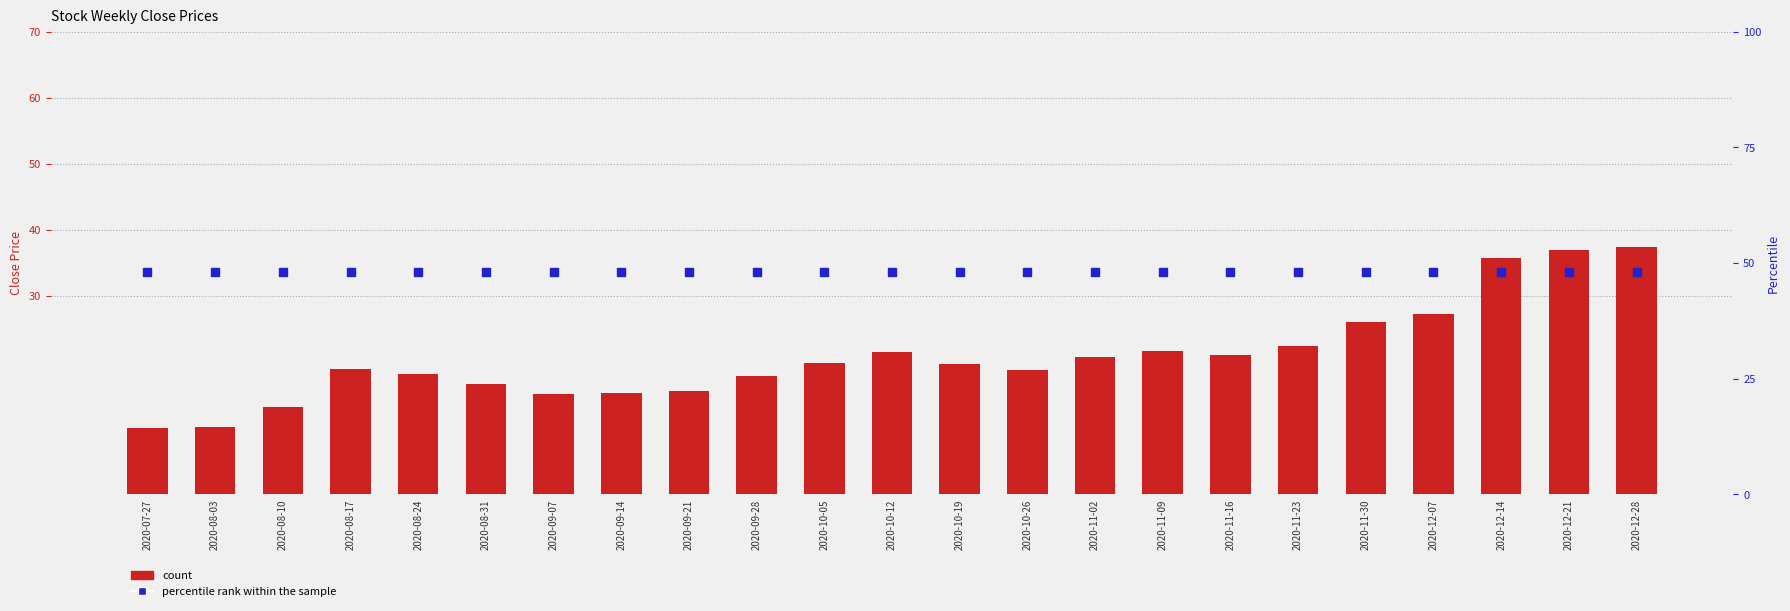

What is the total value across all series at 2020-12-07?

75.2